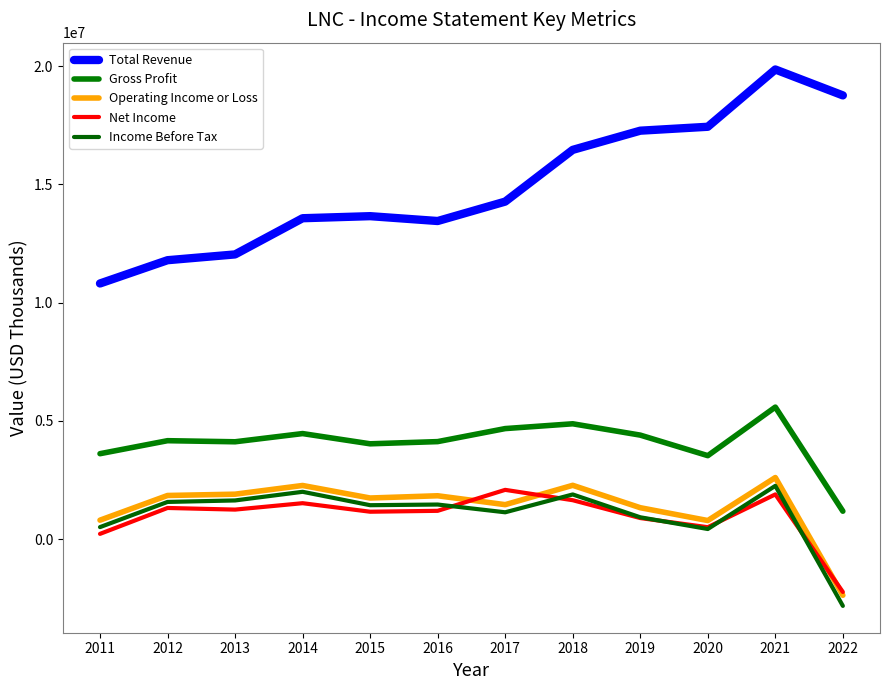

What is the difference between the highest and lowest values at 2022?

21596000